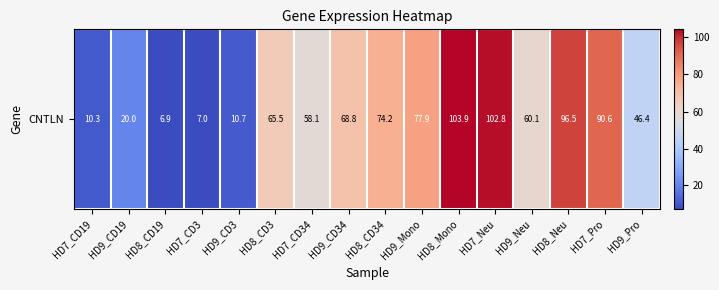

Reading right to left, transcribe all the data shown in this chart.

HD9_Pro=46.4	HD7_Pro=90.6	HD8_Neu=96.5	HD9_Neu=60.1	HD7_Neu=102.8	HD8_Mono=103.9	HD9_Mono=77.9	HD8_CD34=74.2	HD9_CD34=68.8	HD7_CD34=58.1	HD8_CD3=65.5	HD9_CD3=10.7	HD7_CD3=7.0	HD8_CD19=6.9	HD9_CD19=20.0	HD7_CD19=10.3